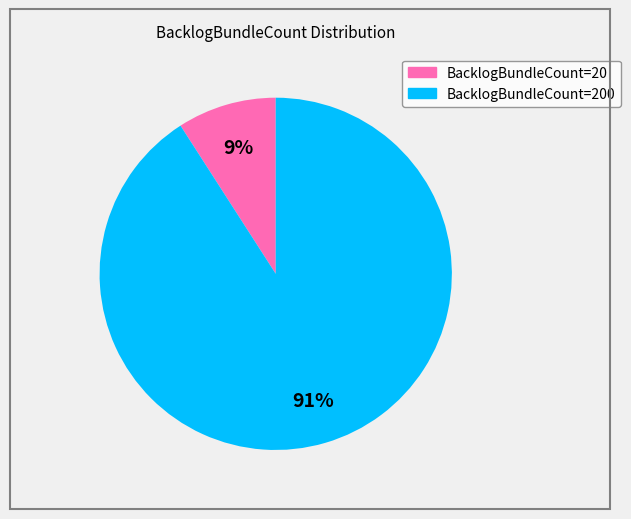

Is there a majority slice in this chart?

Yes